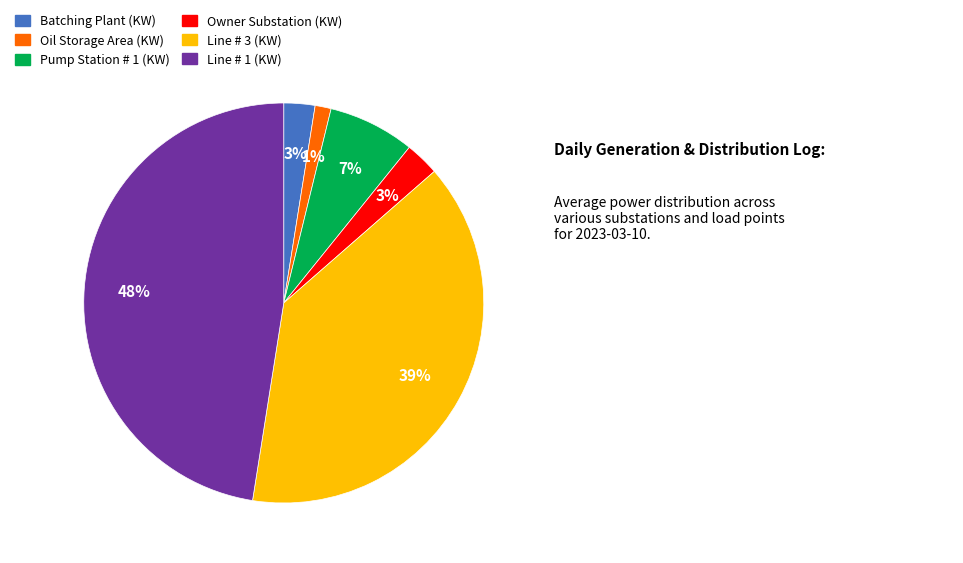

To the nearest percent, what is the combined percentage of Oil Storage Area (KW) and Pump Station # 1 (KW)?

8%